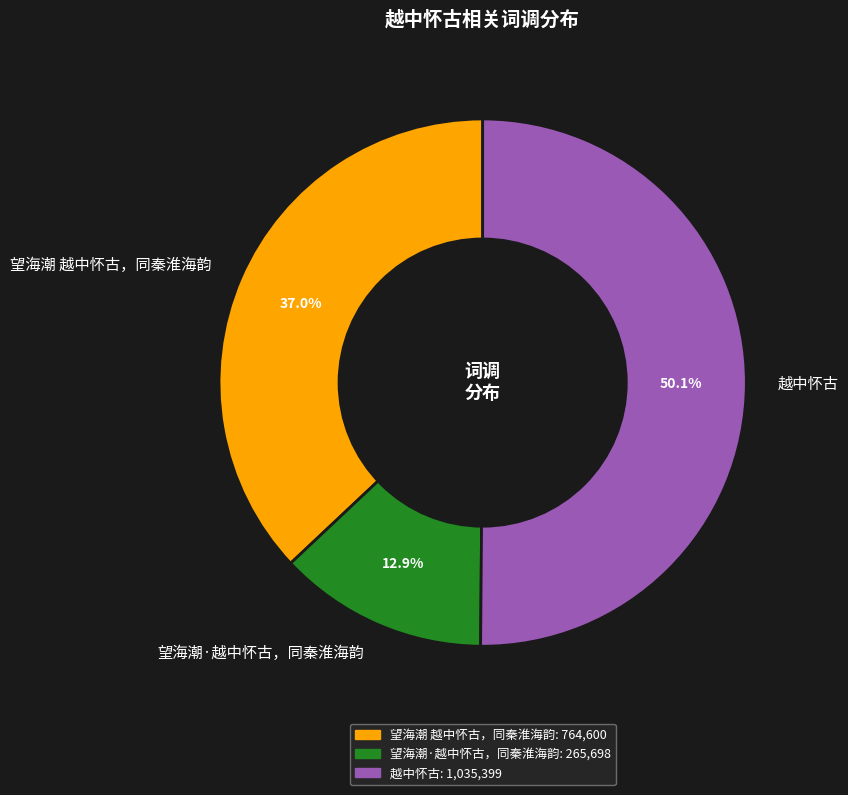

Does 望海潮·越中怀古，同秦淮海韵 represent more than half of the total?

No